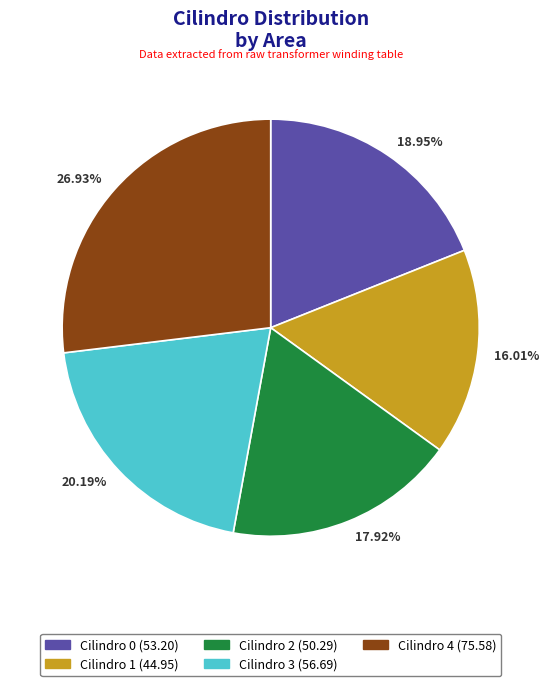

Is the sum of 20.19% and 17.92% greater than half?

No